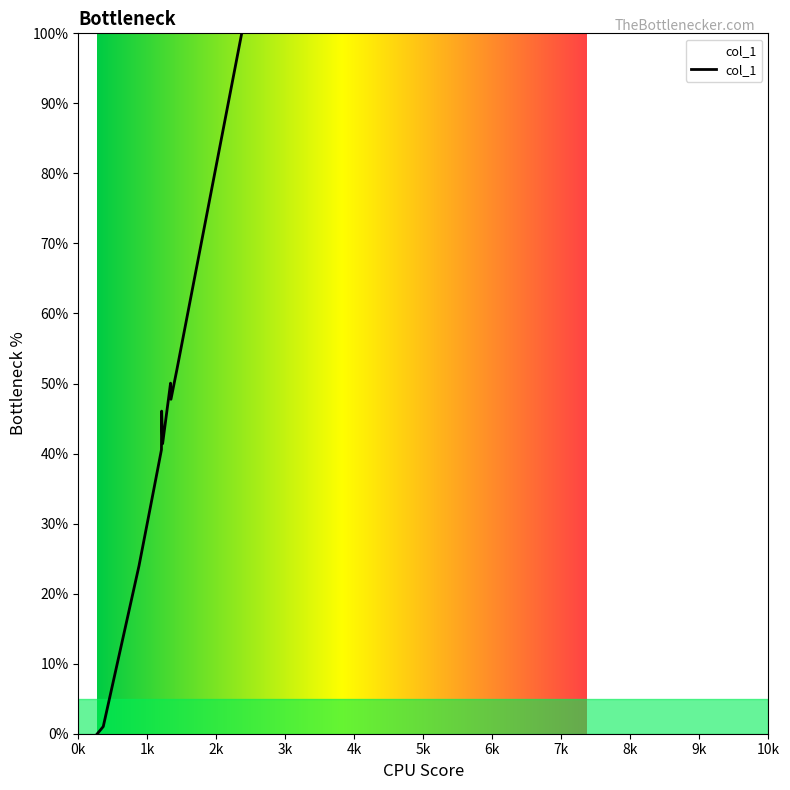

What is the maximum value shown in the chart?

100.0